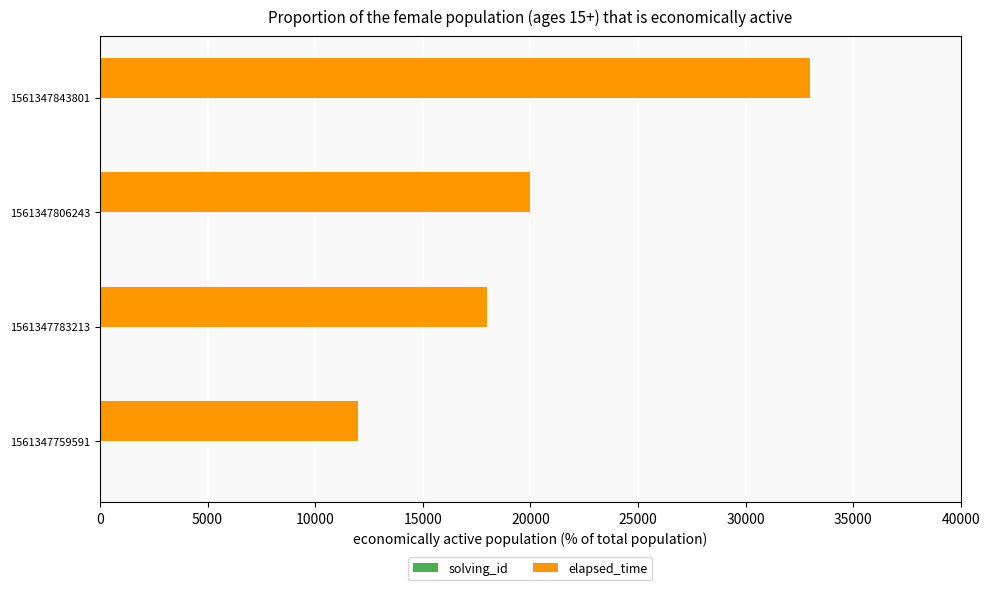

At which category is the sum across all series the highest?

1561347843801